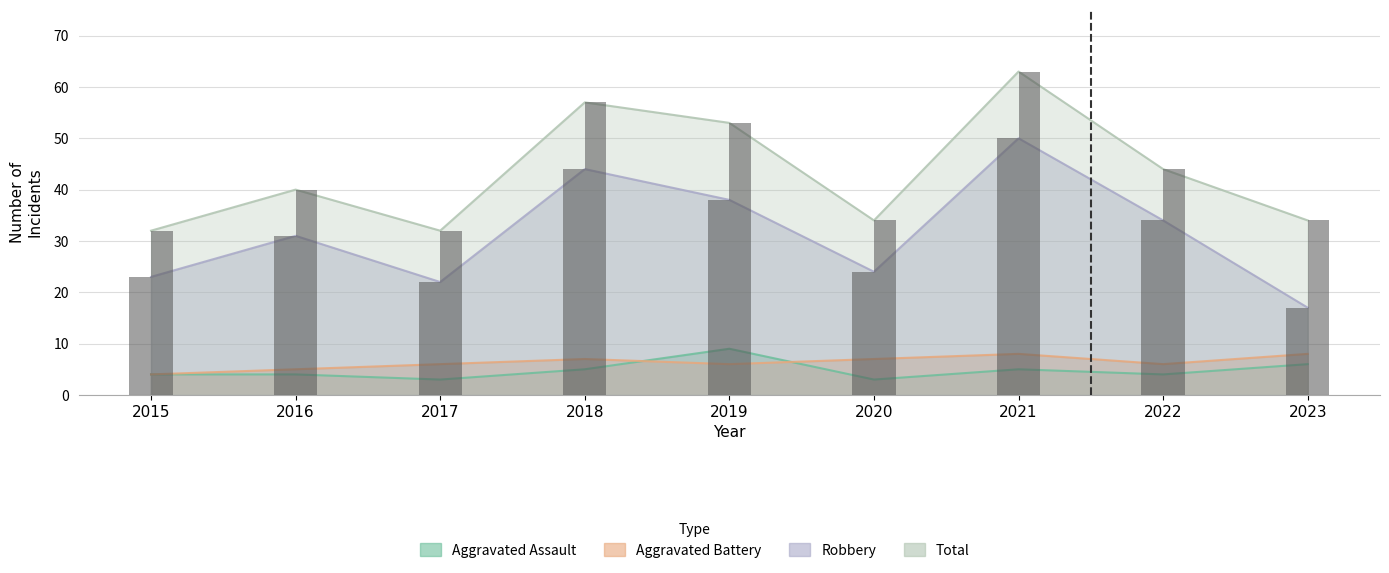

Reading left to right, extract all data points from this chart.

Aggravated Assault: 2015=4	2016=4	2017=3	2018=5	2019=9	2020=3	2021=5	2022=4	2023=6
Aggravated Battery: 2015=4	2016=5	2017=6	2018=7	2019=6	2020=7	2021=8	2022=6	2023=8
Robbery: 2015=23	2016=31	2017=22	2018=44	2019=38	2020=24	2021=50	2022=34	2023=17
Total: 2015=32	2016=40	2017=32	2018=57	2019=53	2020=34	2021=63	2022=44	2023=34